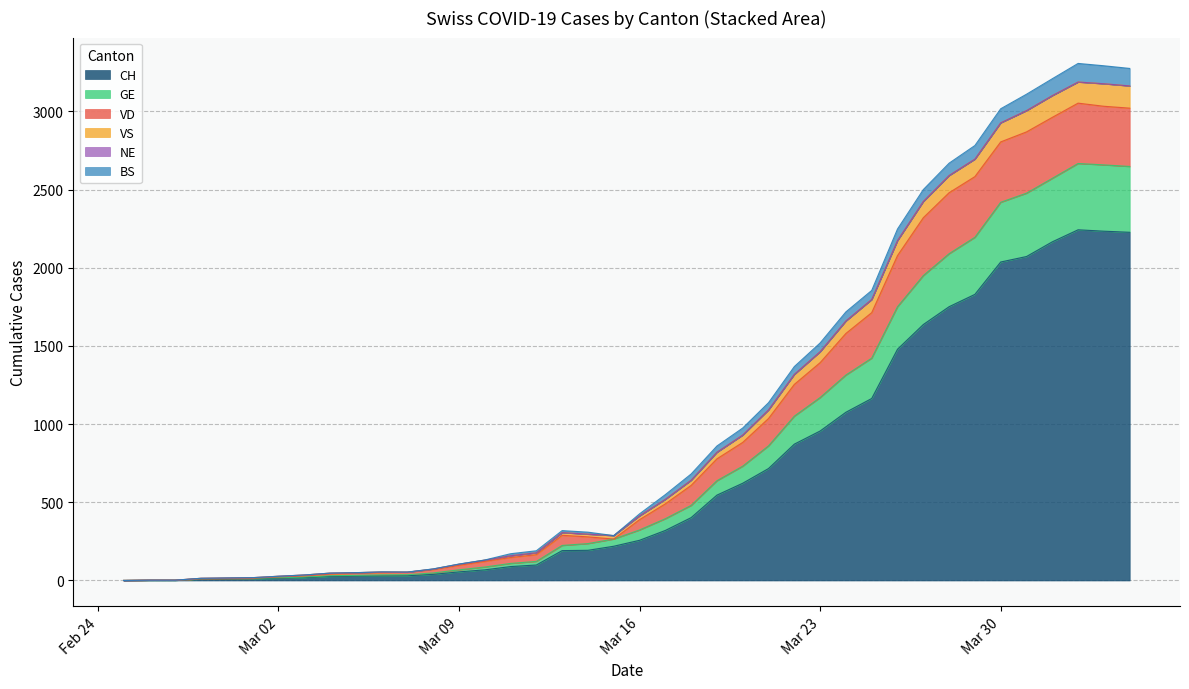

What is the maximum value for CH?

2243